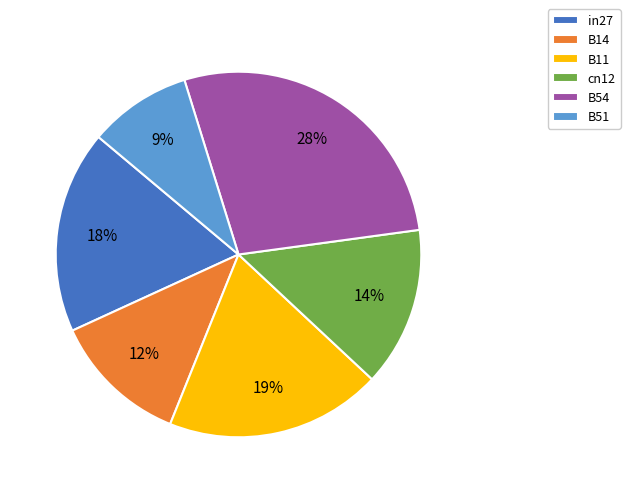

Which has a higher value, in27 or B11?

B11